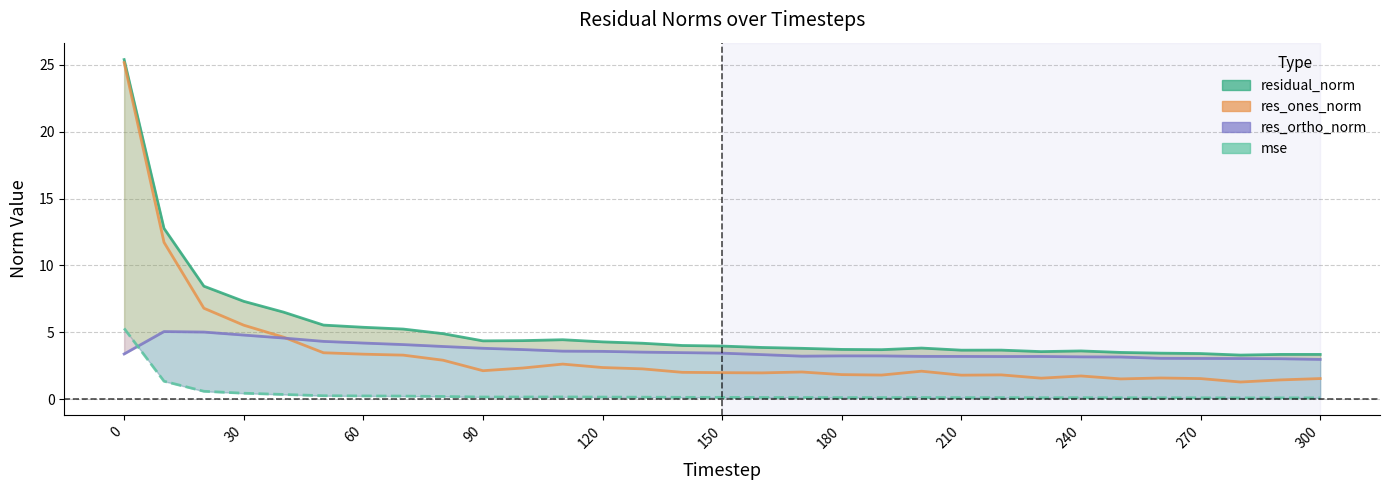

At how many categories does at least one series exceed 8?

3